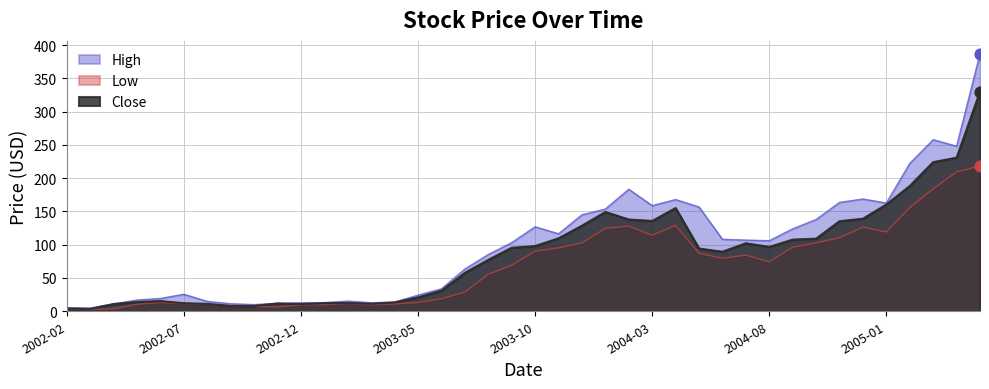

Which series has the widest spread of Y values?

High